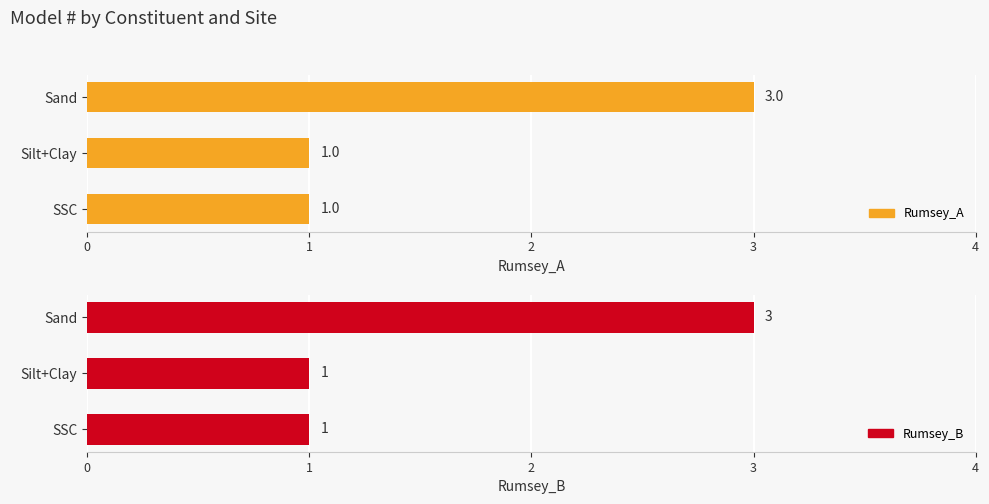

Is it true that Rumsey_A equals 1 at 0?

True